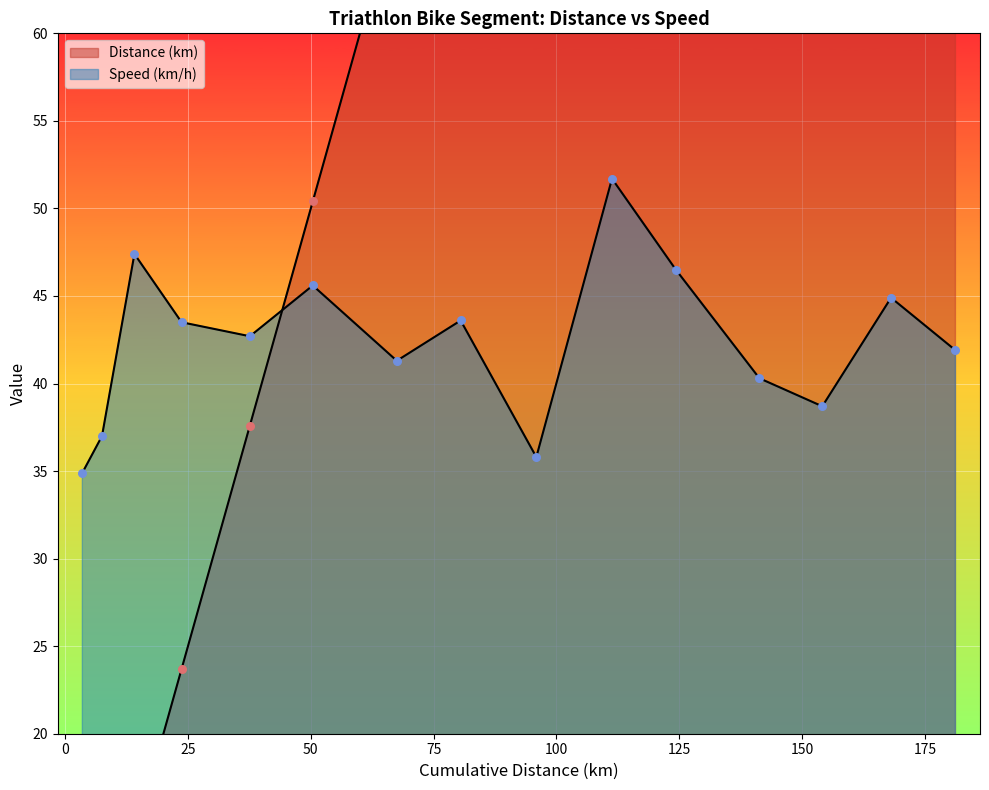

Which series has the largest total across all categories?

Distance (km)